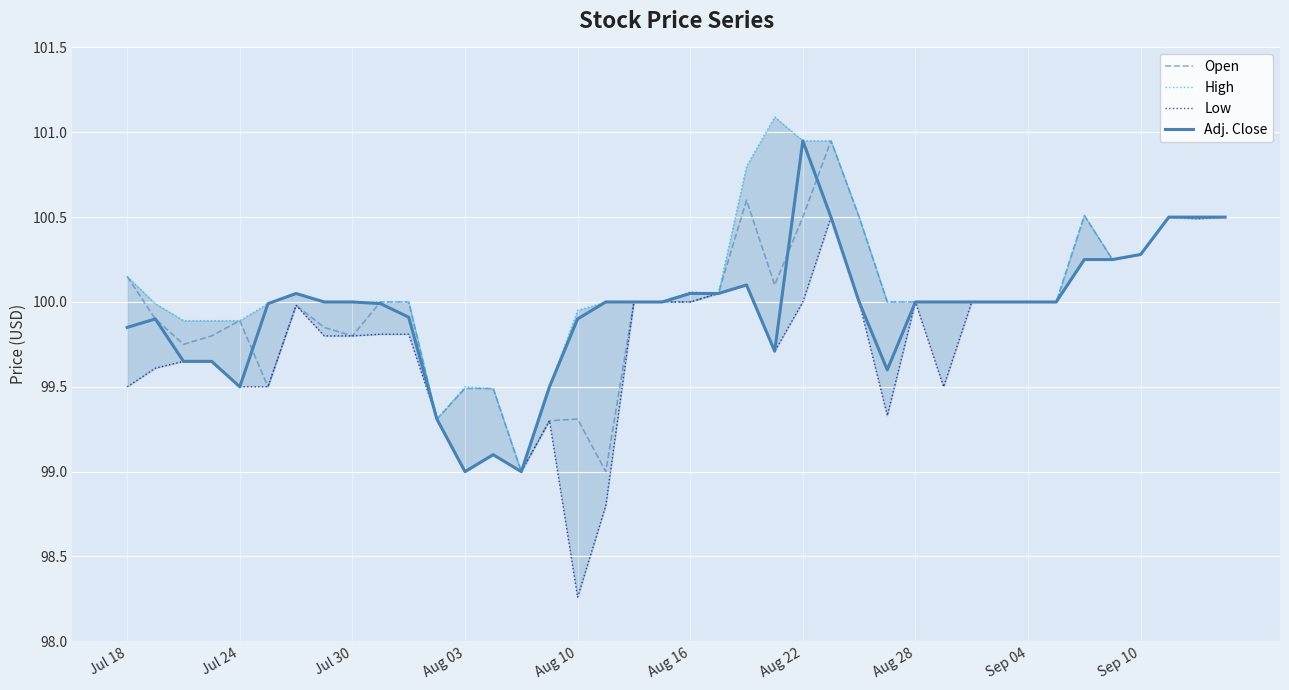

The Open series shows 161.0 at Aug 28. True or false?

False